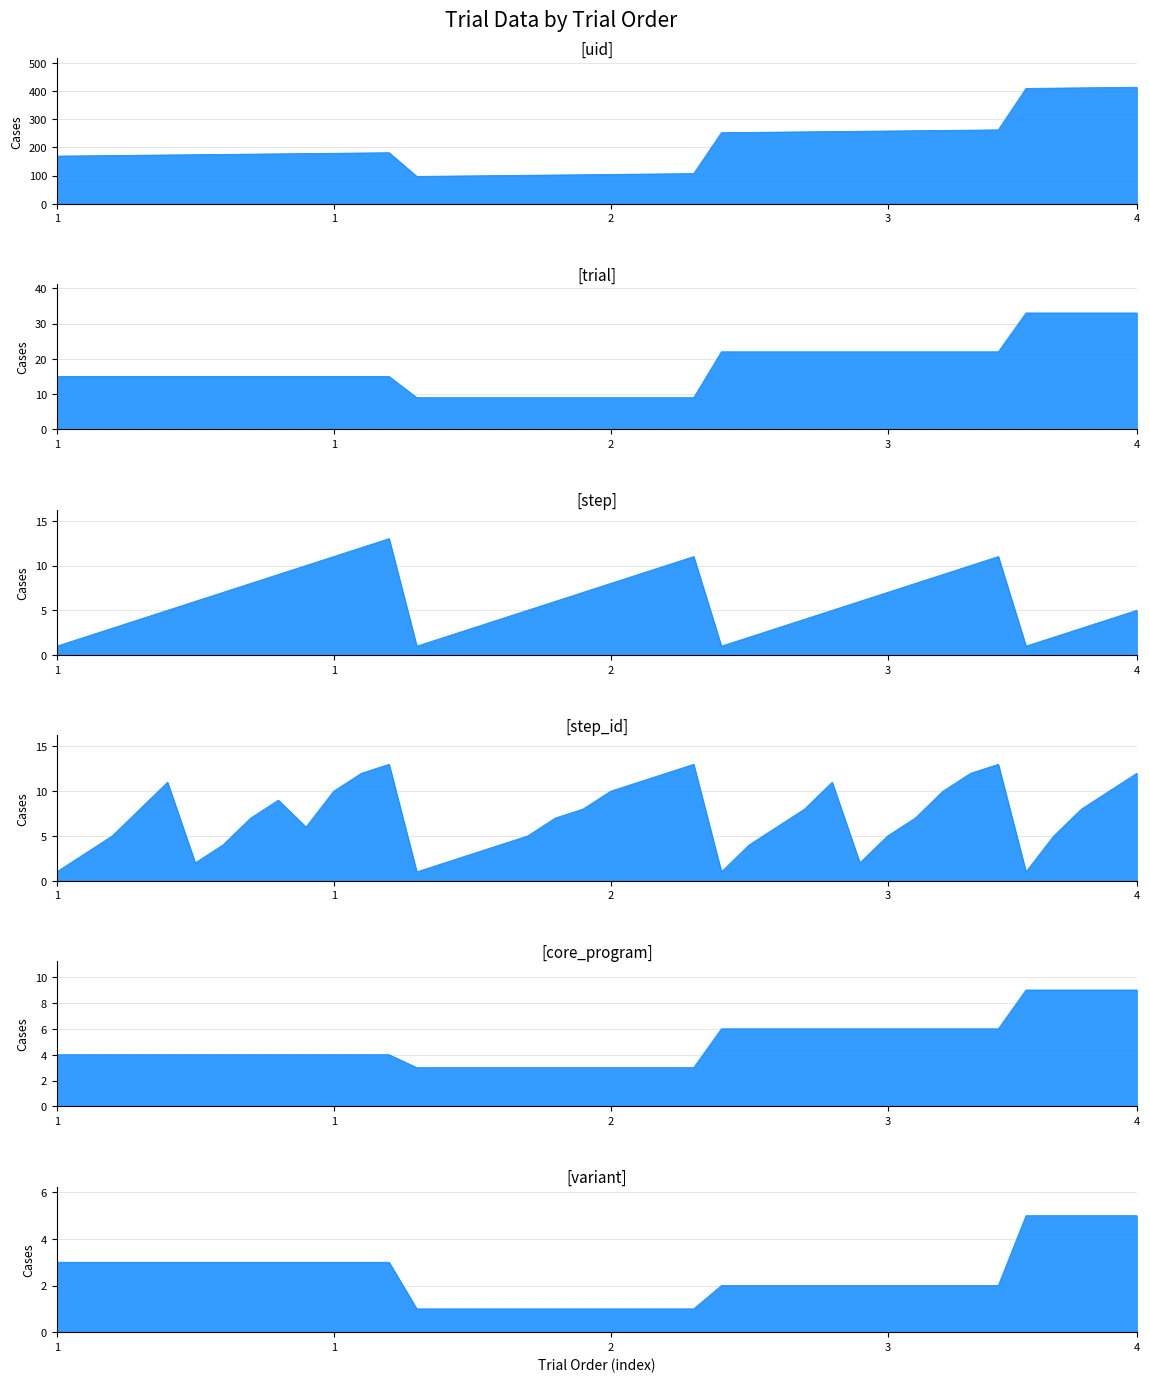

How many lines are shown in the chart?

6